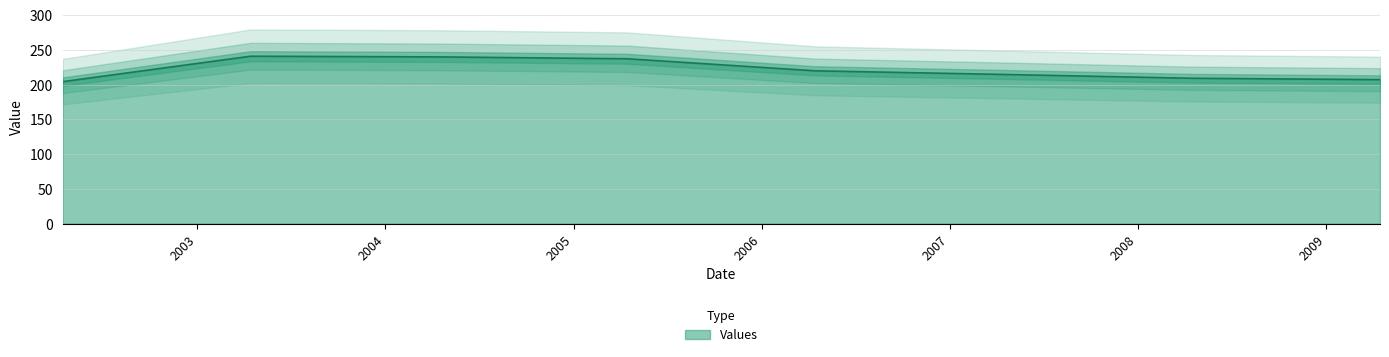

List the labels in order of value, largest first.

2003-04-15, 2004-04-15, 2005-04-15, 2006-04-15, 2007-04-15, 2008-04-15, 2009-04-15, 2002-04-15